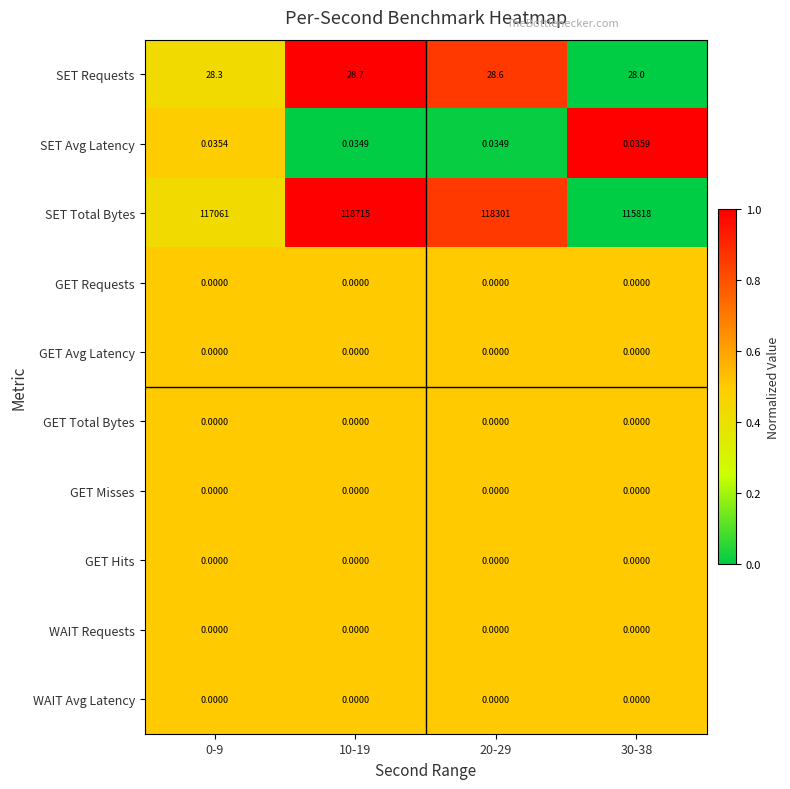

Which series has the largest range (max minus min)?

SET Total Bytes